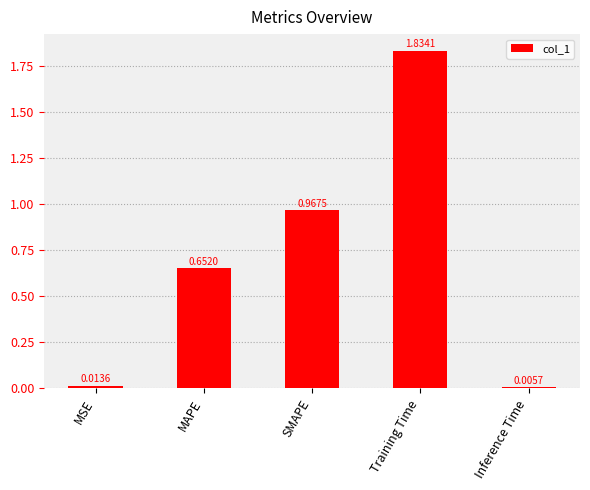

Between MSE and SMAPE, which is larger?

SMAPE